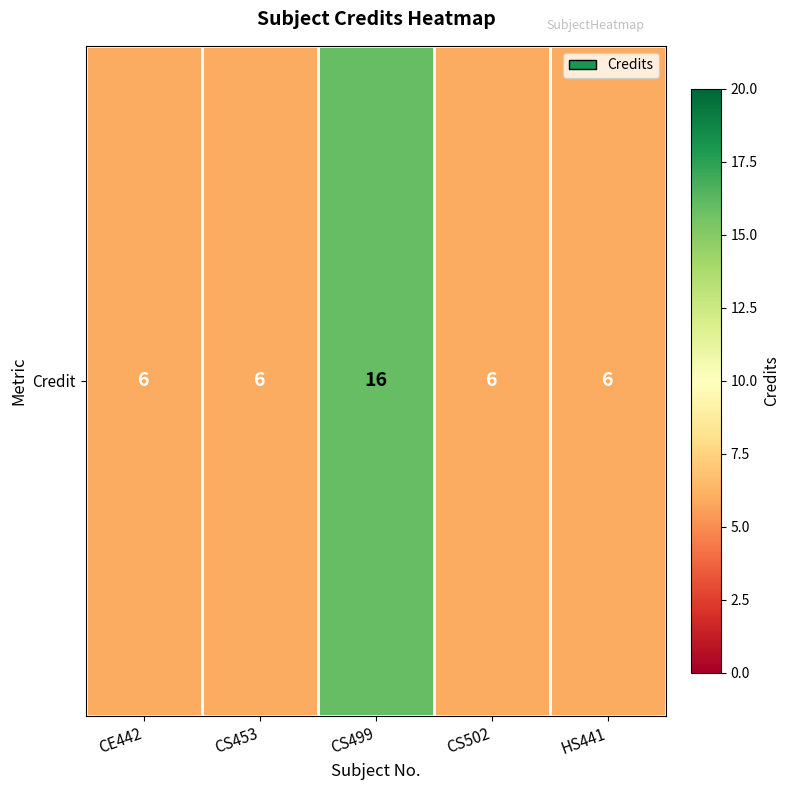

List the labels in order of value, smallest first.

CE442, CS453, CS502, HS441, CS499